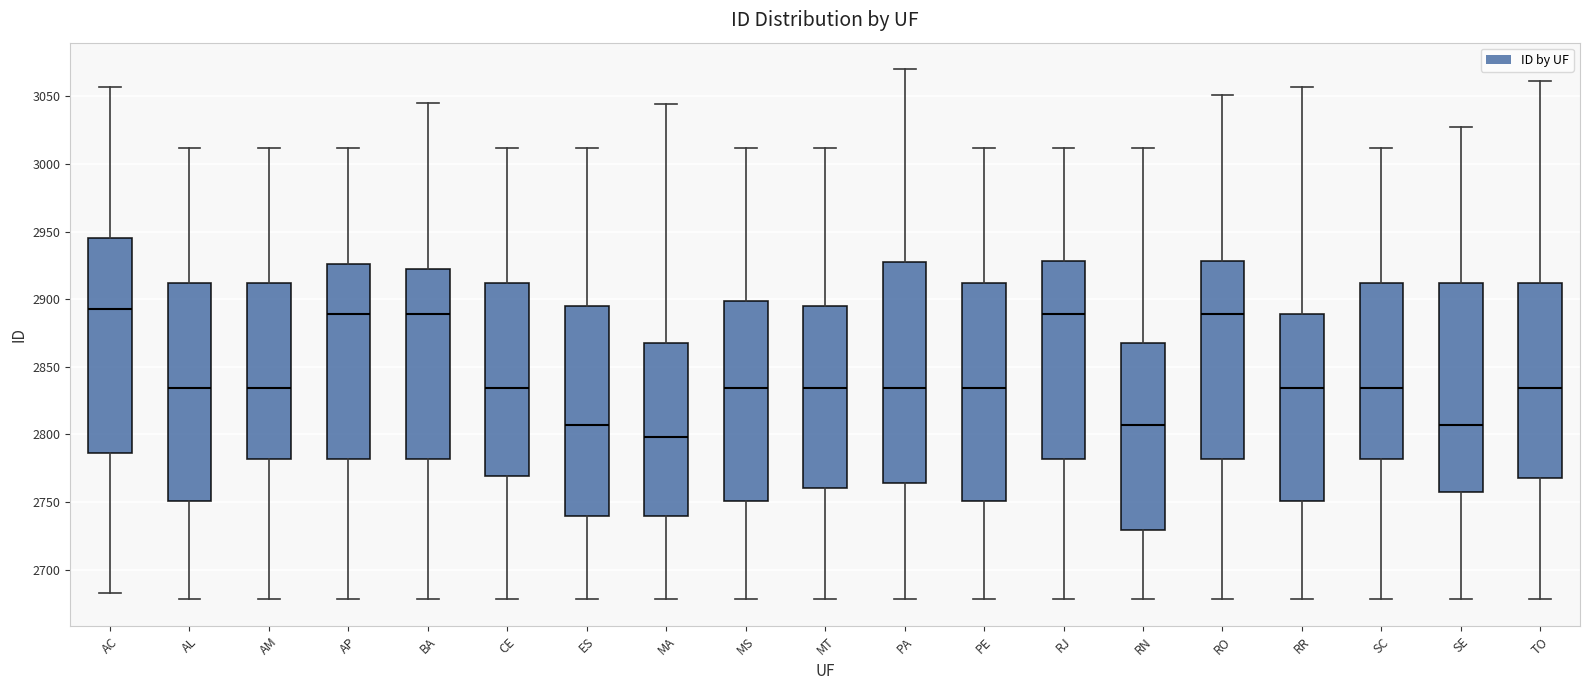

Where is the upper edge of the box for RN on the y-axis? The values are not printed on the chart, so give them approximately, as read against the axis.

2870